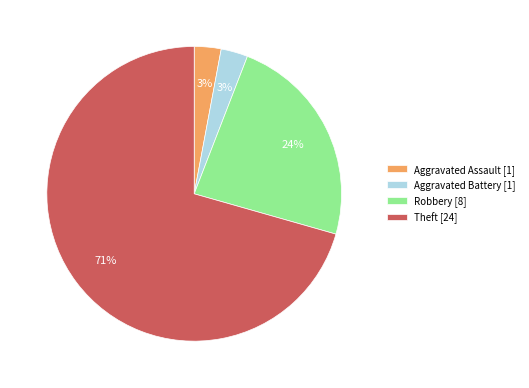

To the nearest percent, what portion does Robbery represent?

24%